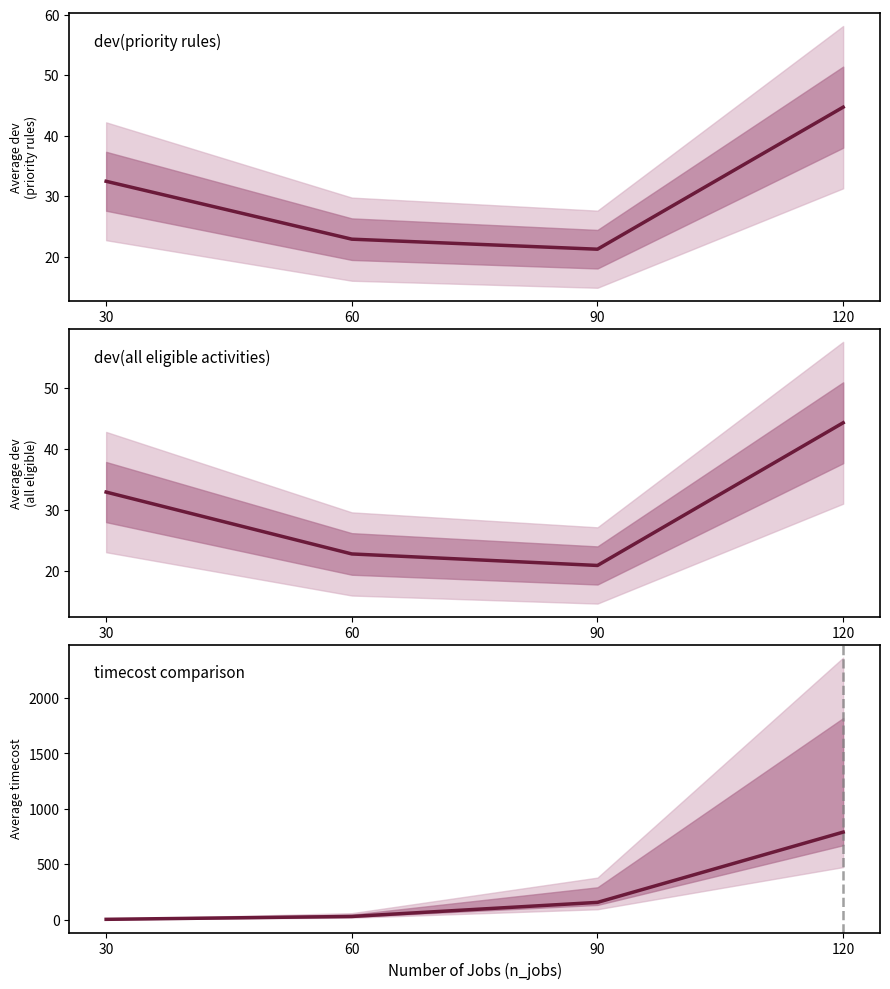

At which label does dev(all eligible activities) reach its minimum?

90